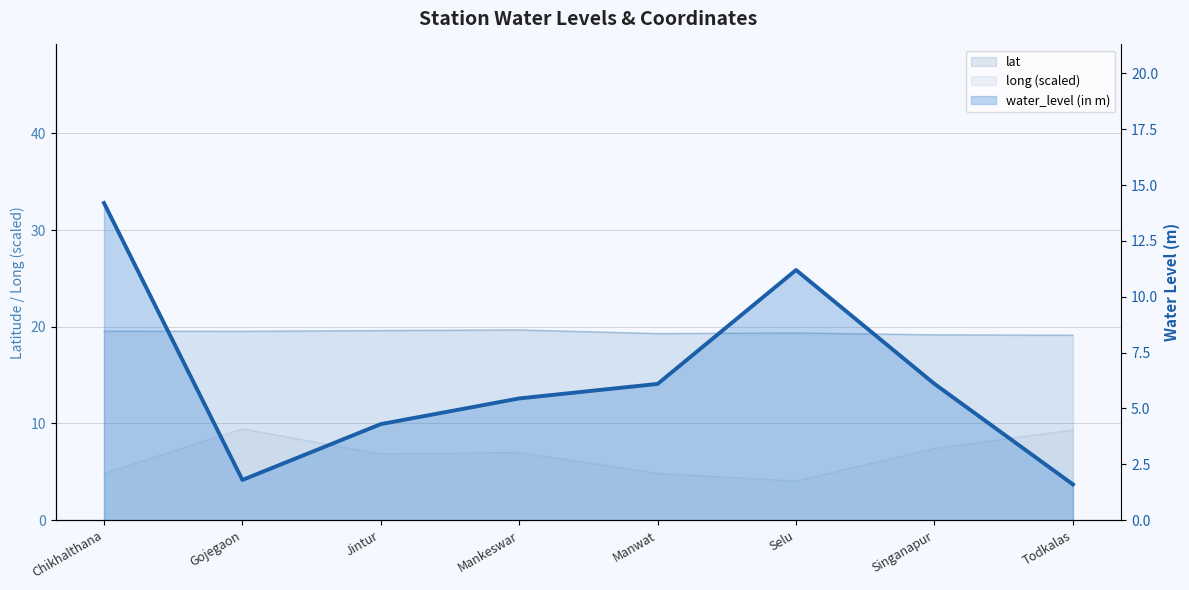

Rank the series by their maximum value, from lowest to highest.

long, water_level (in m), lat